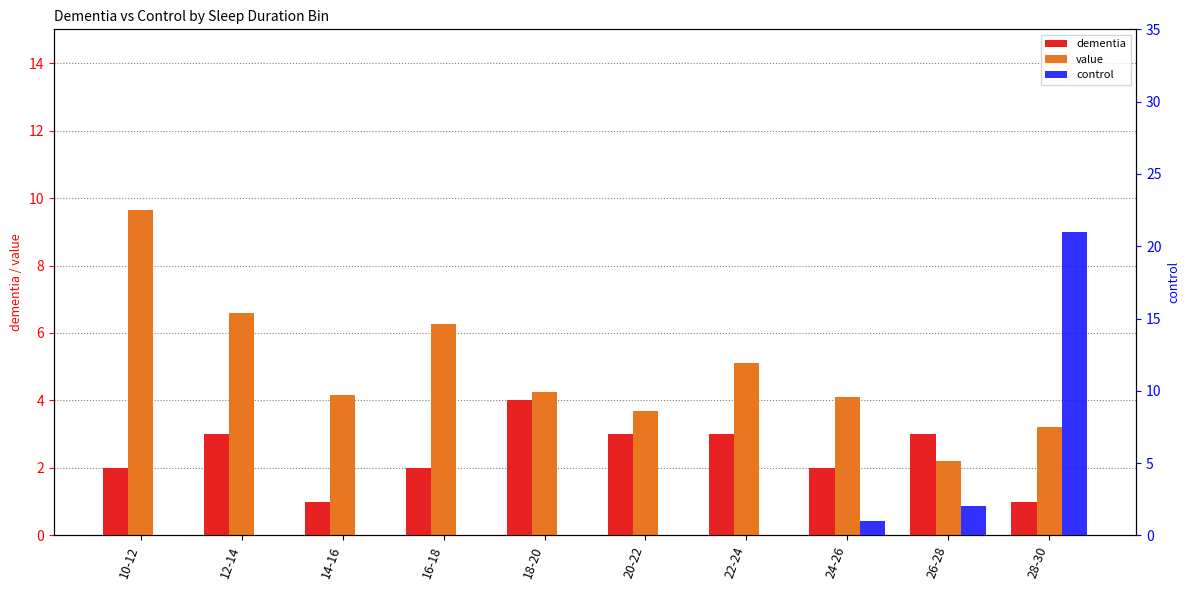

What is the average value of the control series?

2.4